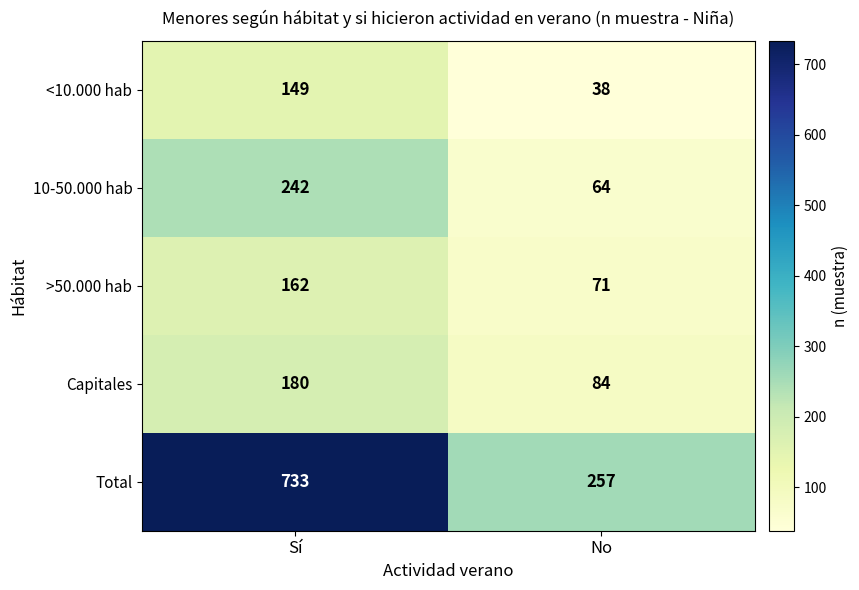

Which category has the lowest value across all series?

No